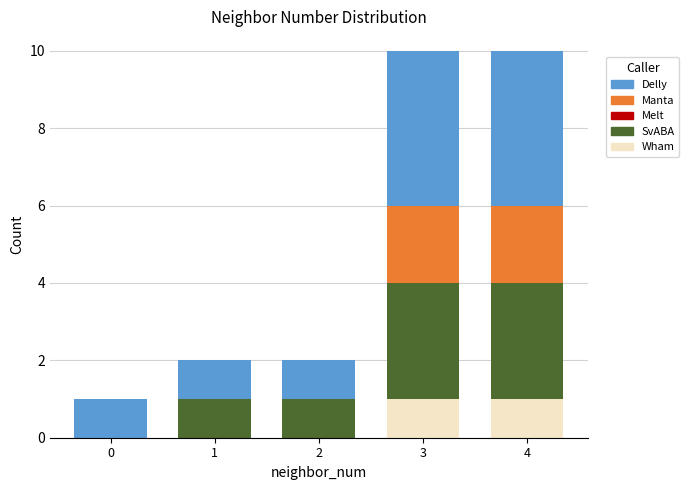

Count the number of data series in this chart.

4